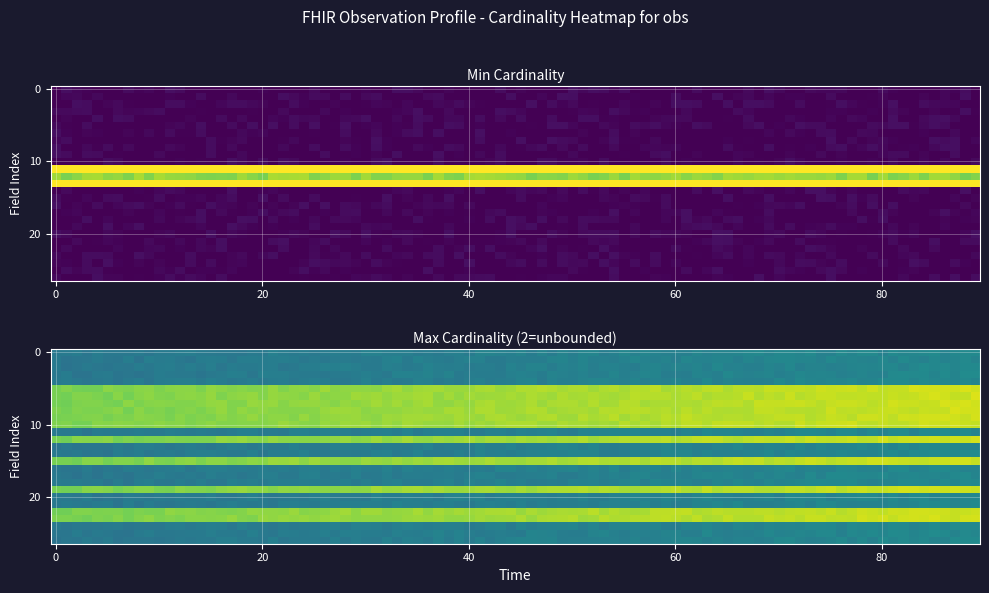

What is the sum of all min_values values?

3